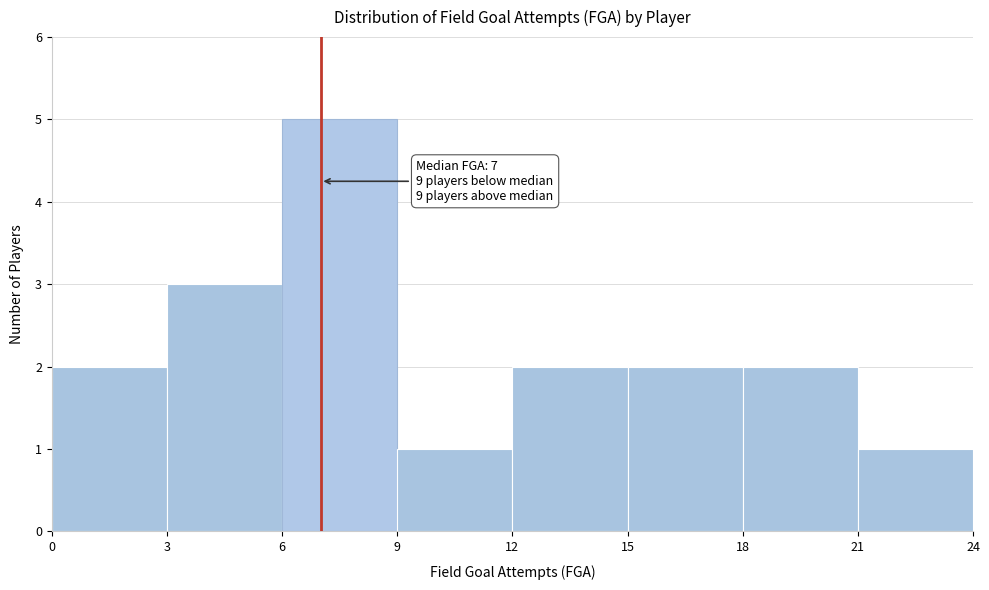

Over which range of the x-axis is the bar tallest?

6 to 9